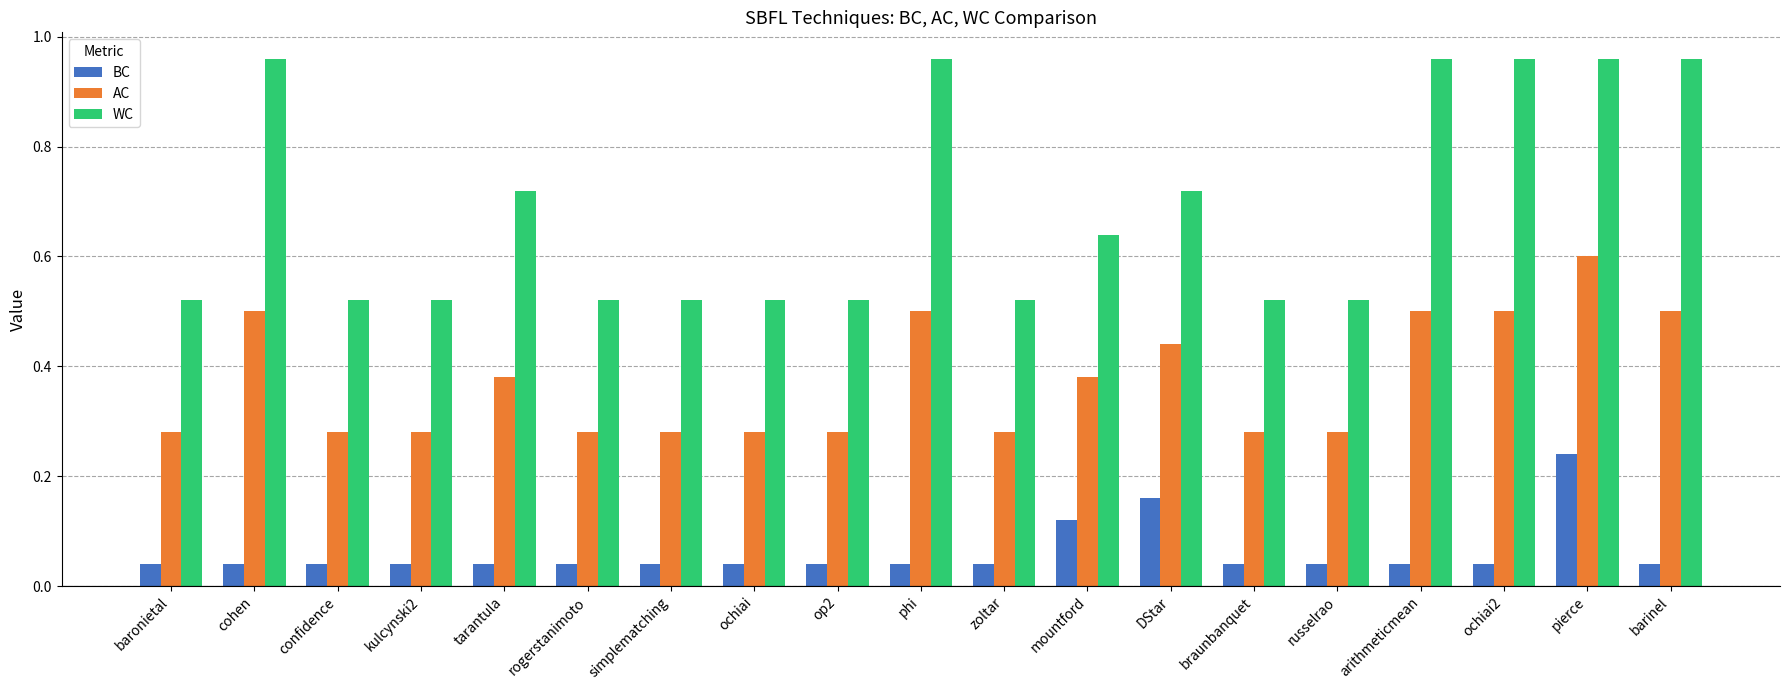

What is the sum of all AC values?

7.1